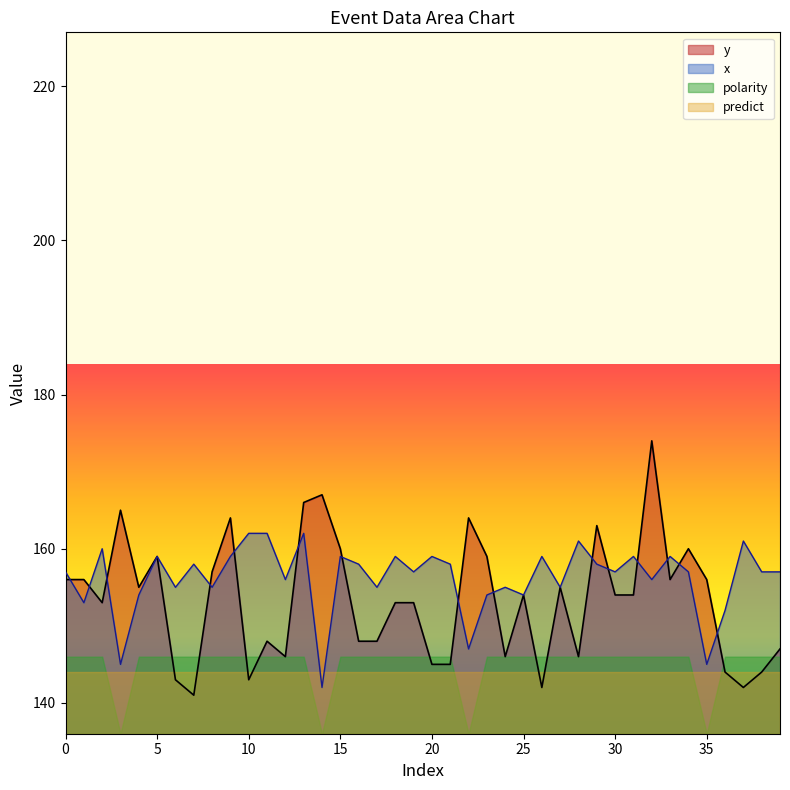

At which label is y closest to 157?

8